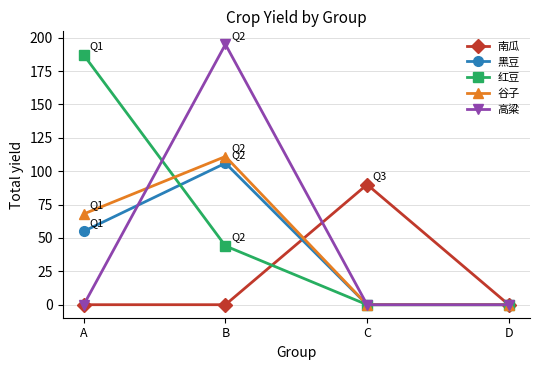

What is the spread (max minus min) of values at C?

90